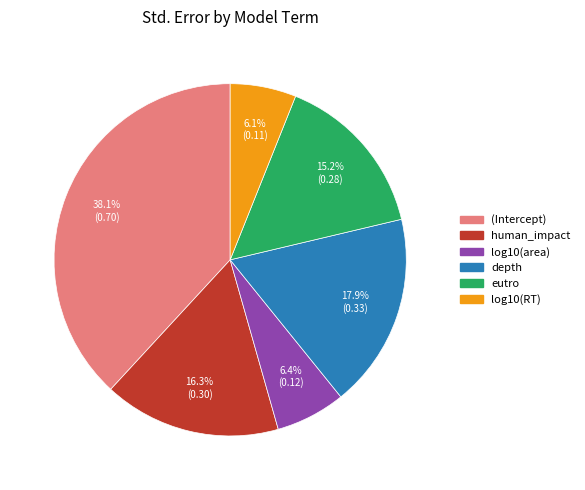

To the nearest percent, what percentage of the pie is (Intercept)?

38%